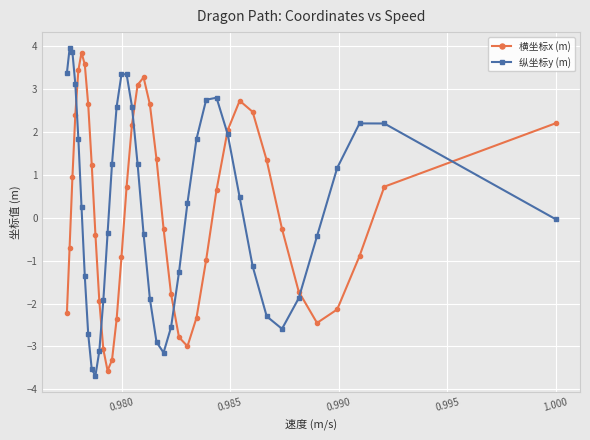

What is the value of the 横坐标x (m) point at the 26th from the left?

-3.0